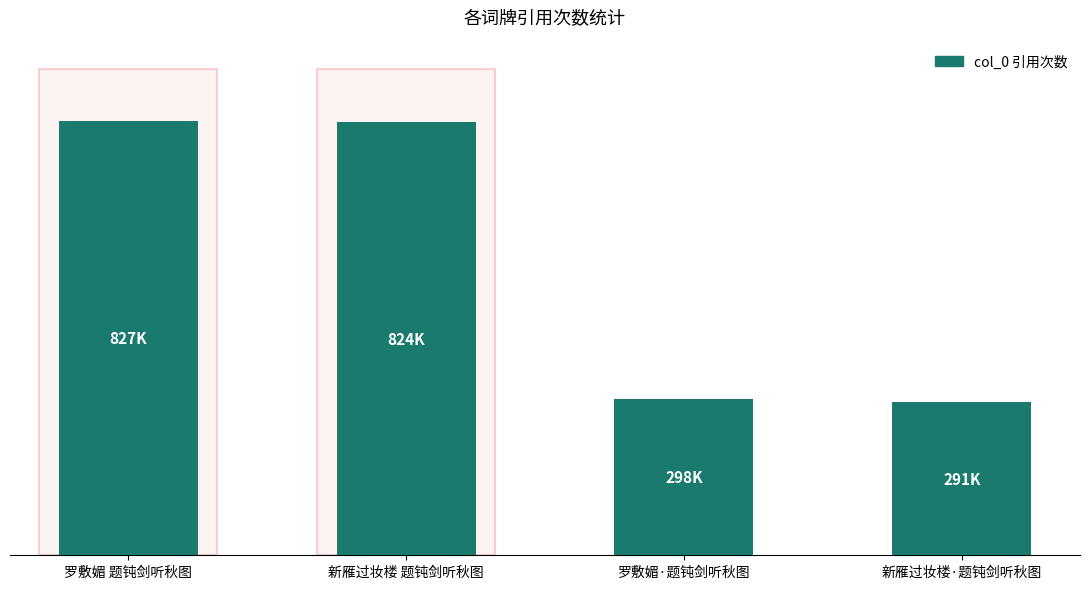

Rank the categories by value from highest to lowest.

罗敷媚 题钝剑听秋图, 新雁过妆楼 题钝剑听秋图, 罗敷媚·题钝剑听秋图, 新雁过妆楼·题钝剑听秋图